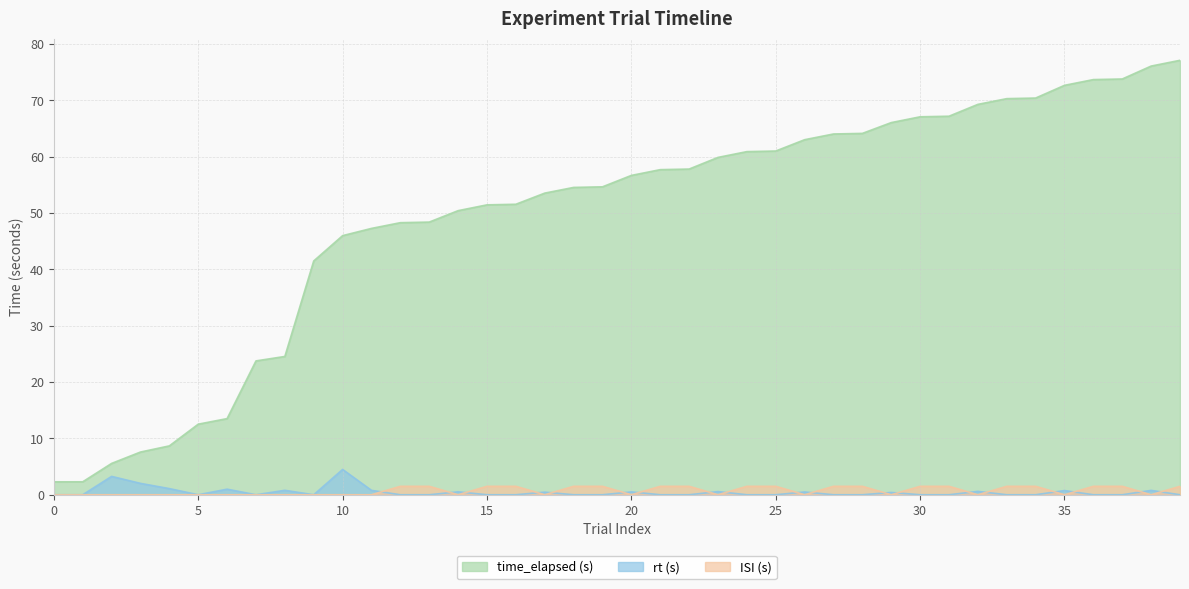

How many values in rt (s) are above zero?

16